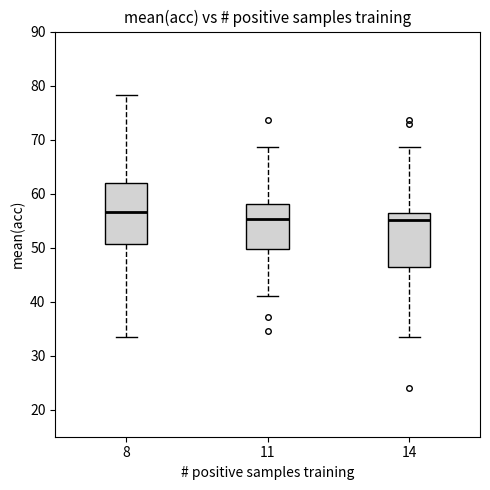

Where does the median line of the box at x = 8 sit on the y-axis? The values are not printed on the chart, so give them approximately, as read against the axis.

57